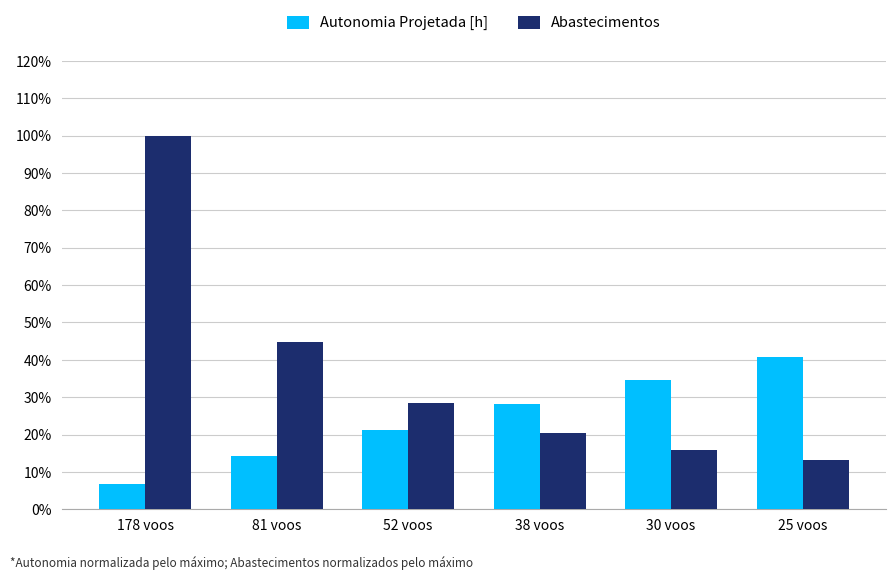

List the series in order of their peak value, lowest first.

Autonomia Projetada [h], Abastecimentos